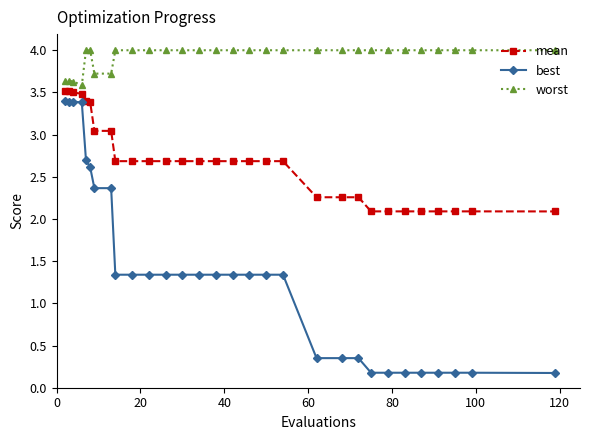

Which series has the widest spread of values?

best